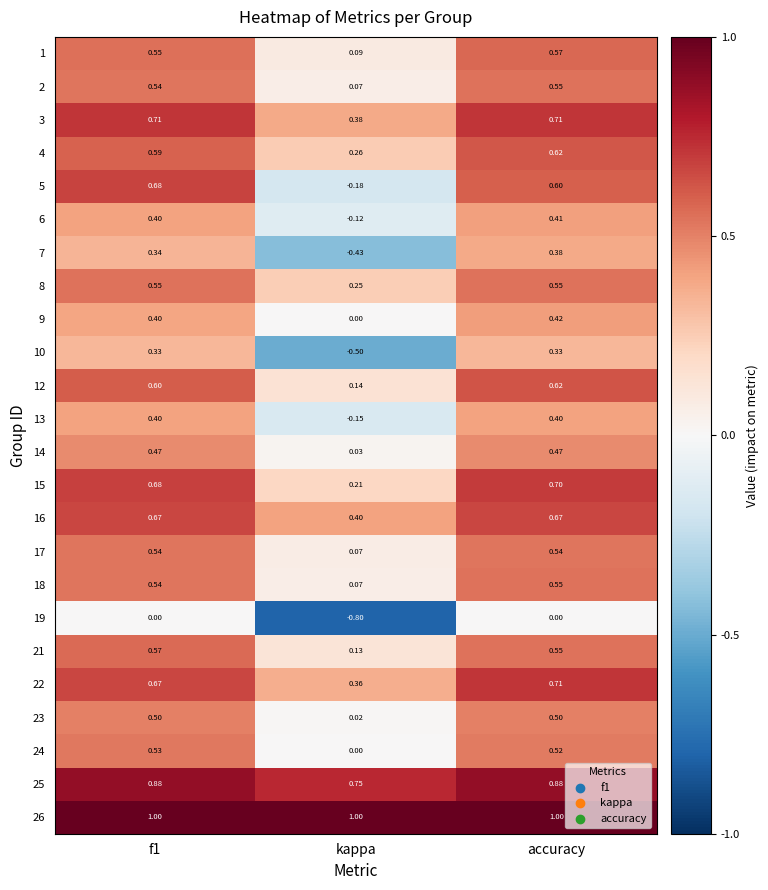

Where is 17 nearest to the value 0?

kappa